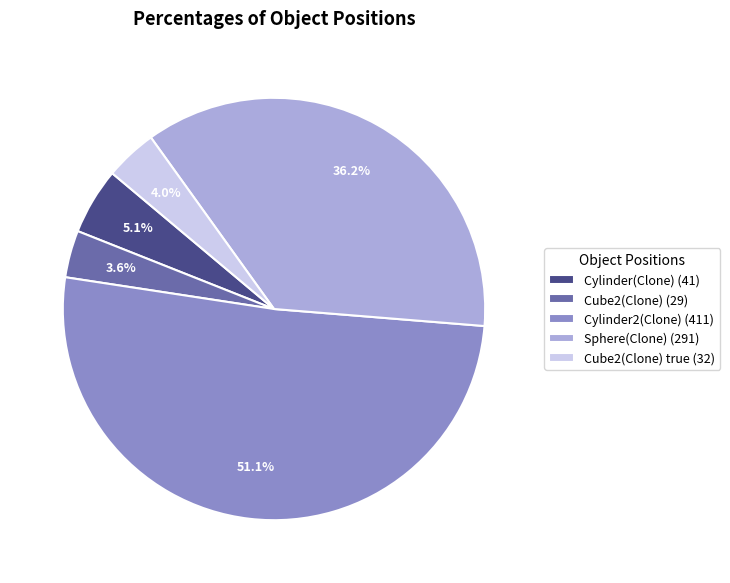

What percentage do Cylinder(Clone) (41) and Cube2(Clone) true (32) together represent?

9.1%